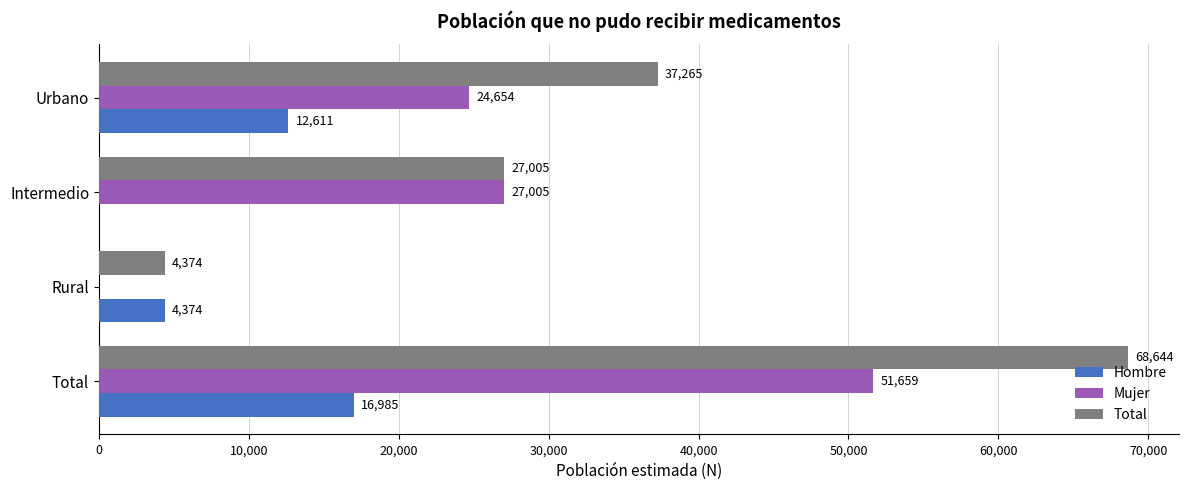

How many values in Hombre are above zero?

3